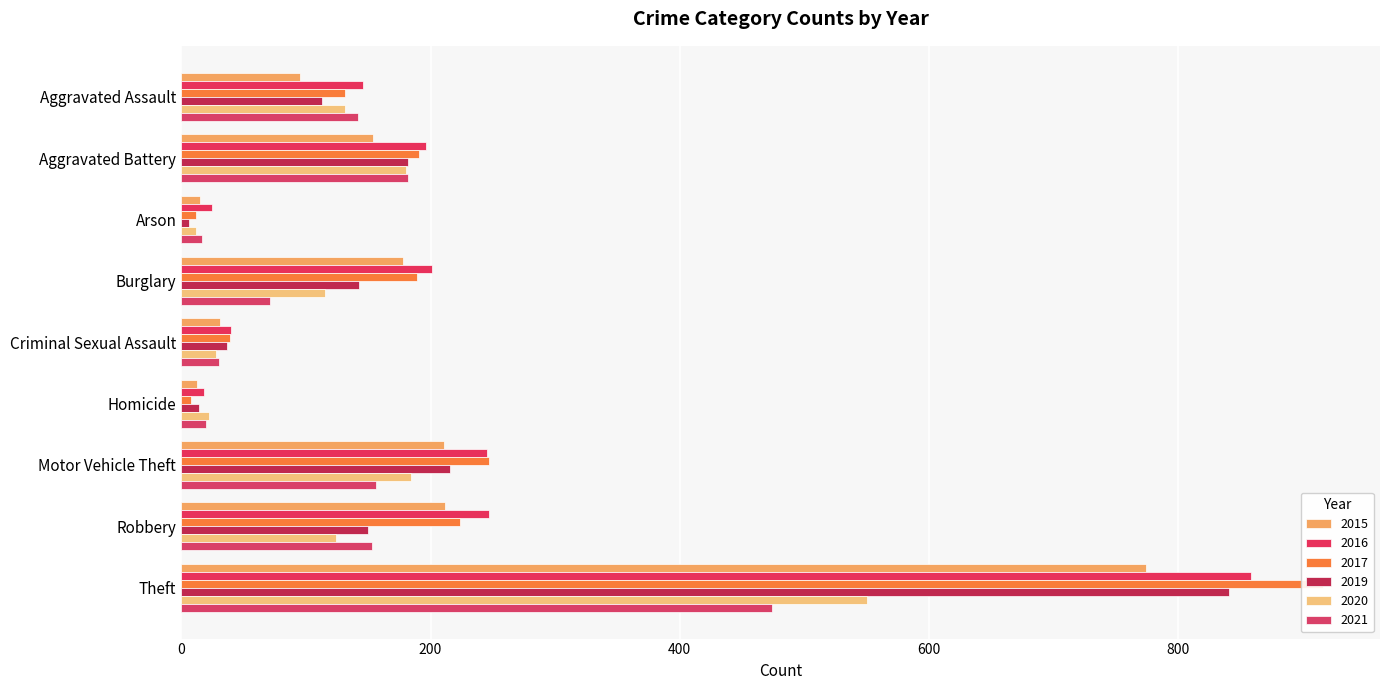

Where is 2017 nearest to the value 462?

Motor Vehicle Theft